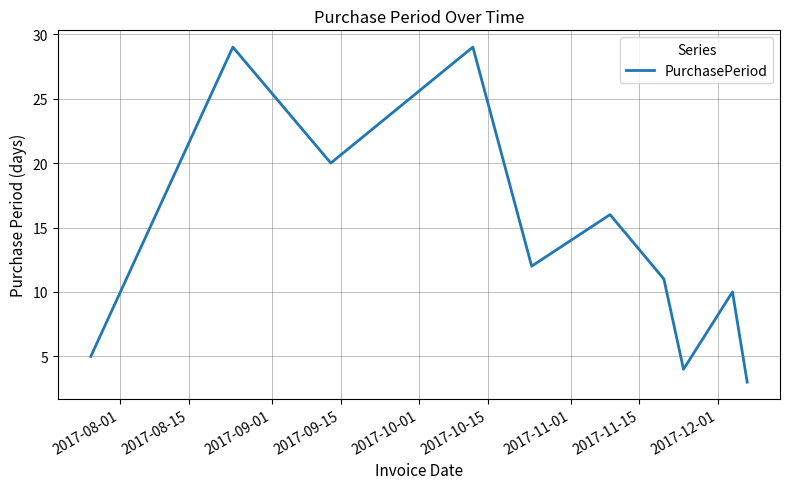

What is the smallest value displayed?

3